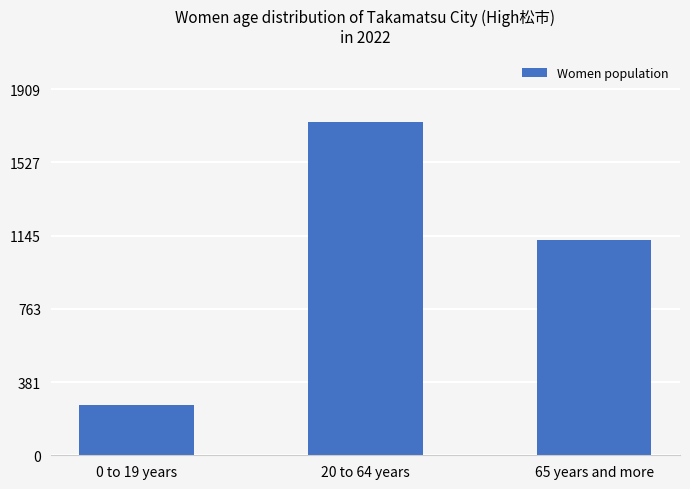

How many series are shown in this chart?

1